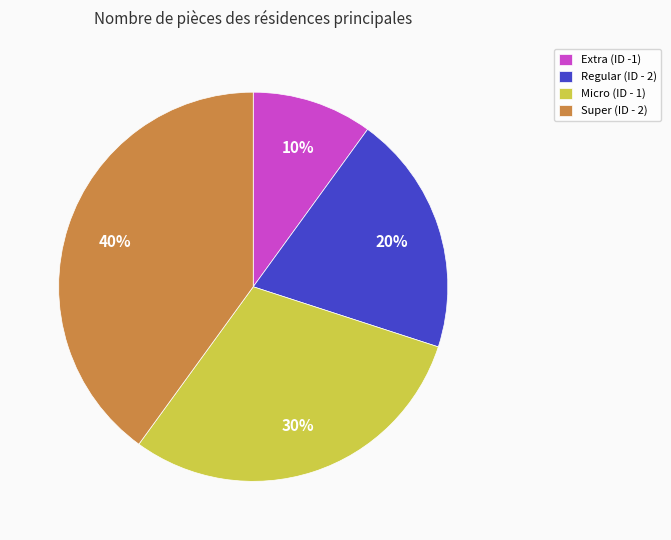

The Micro (ID - 1) slice represents 21% of the pie. True or false?

False